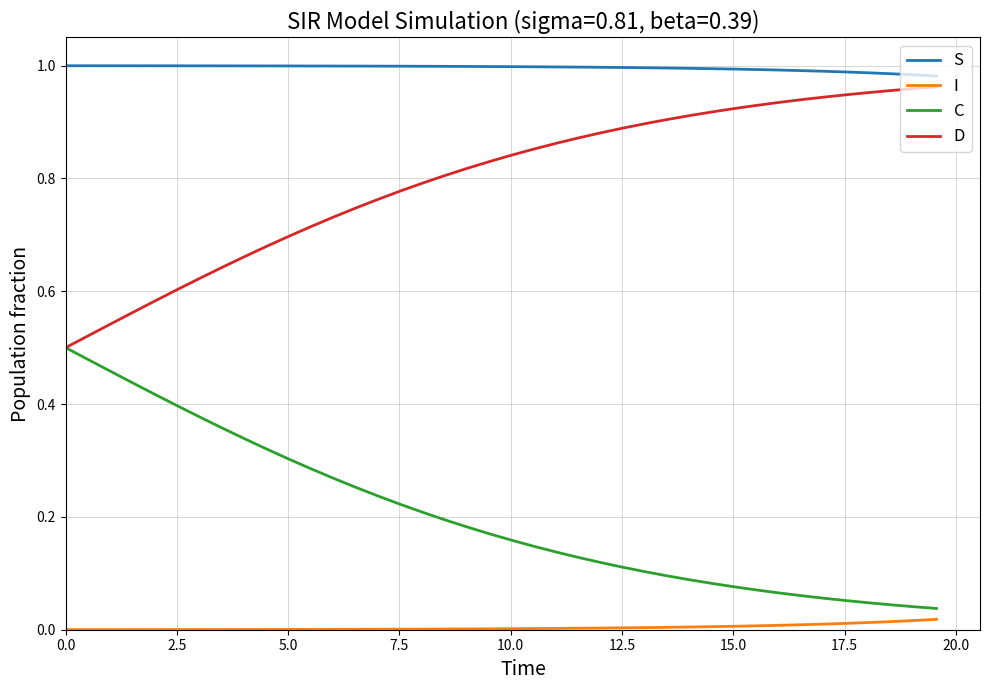

True or false: D and I cross at least once.

False